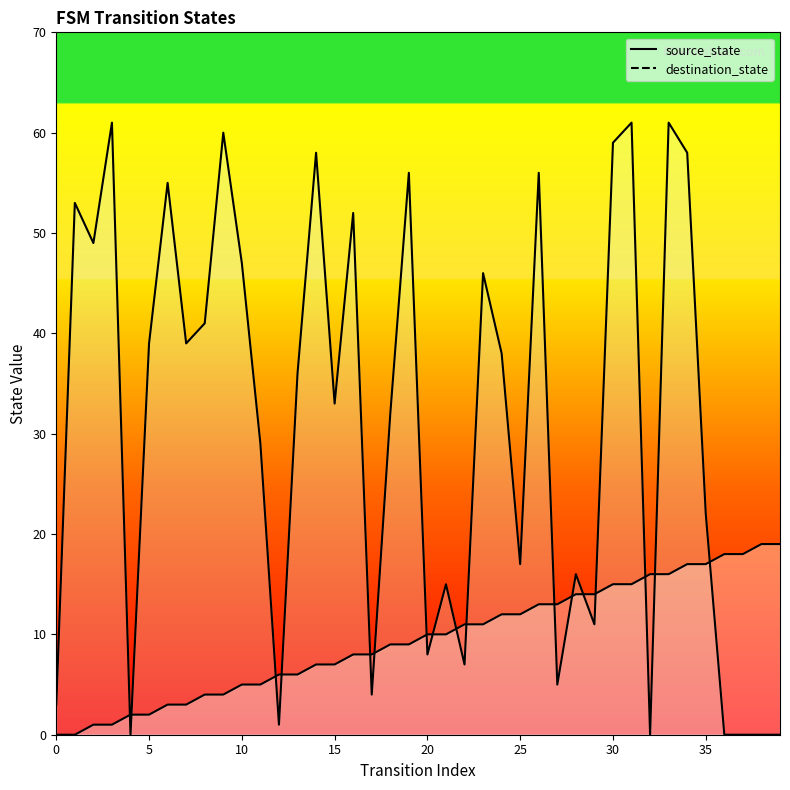

What is the difference between the second highest and minimum values in the destination_state series?

61